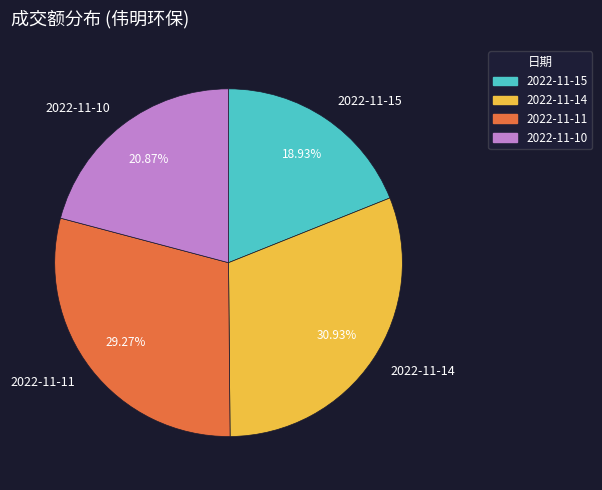

Which slice is the smallest?

2022-11-15